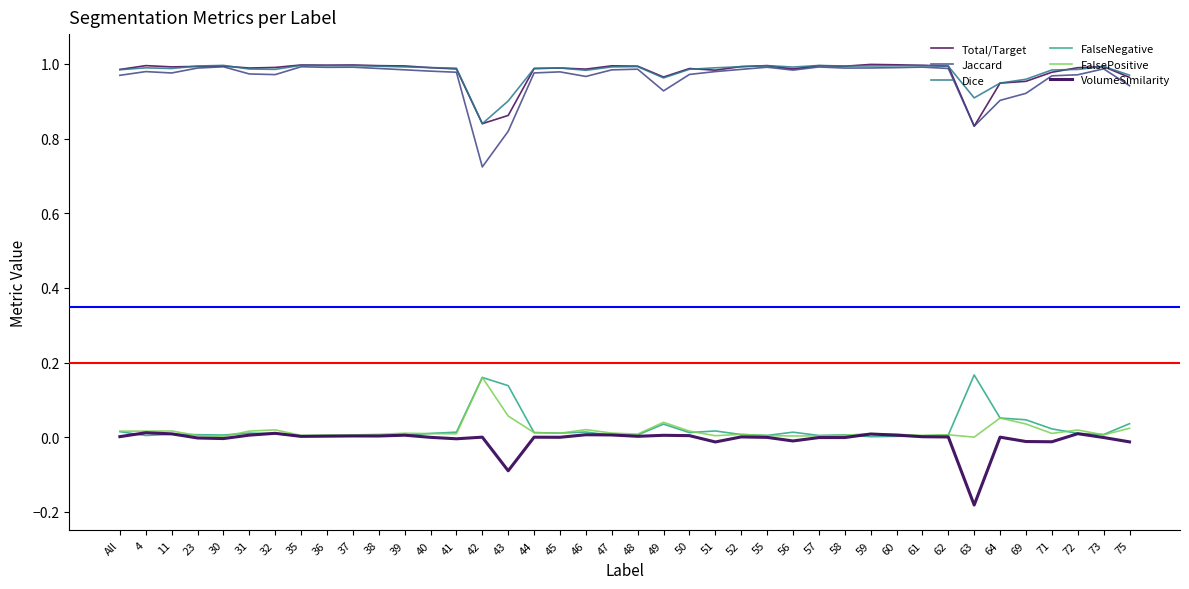

What is the value of the Dice point at the 15th from the left?

0.8